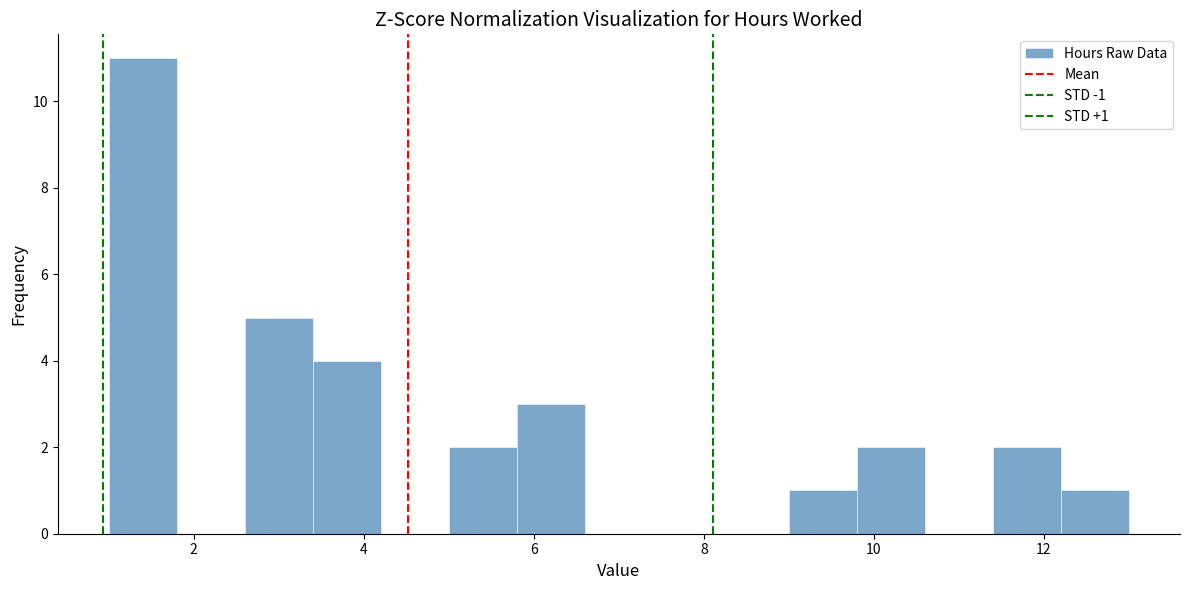

Over which range of the x-axis is the bar tallest?

1.0 to 1.8